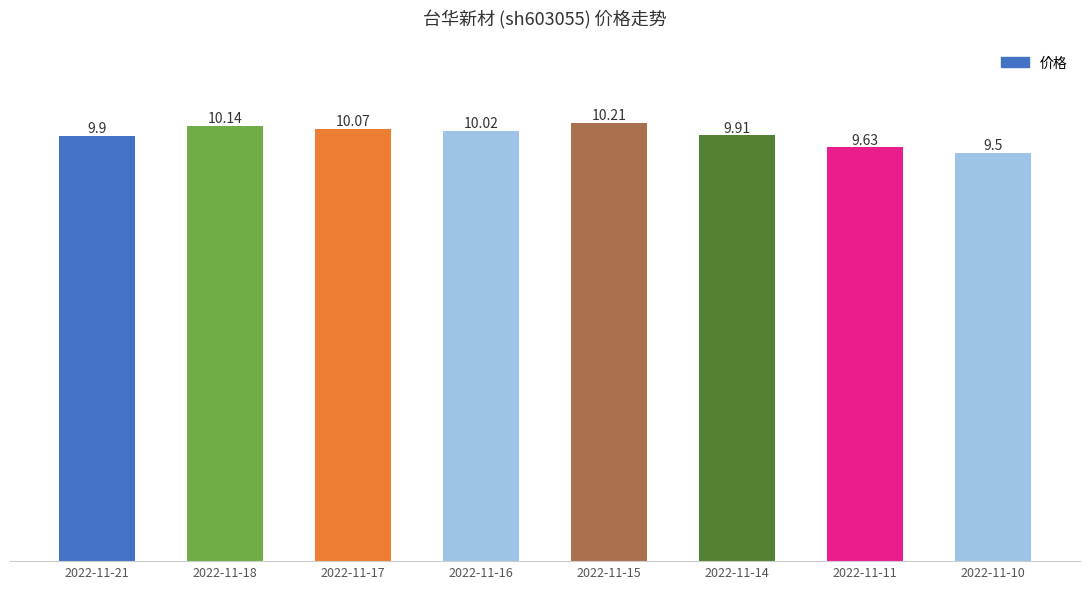

Reading left to right, transcribe all the data shown in this chart.

2022-11-21=9.9	2022-11-18=10.1	2022-11-17=10.1	2022-11-16=10.0	2022-11-15=10.2	2022-11-14=9.9	2022-11-11=9.6	2022-11-10=9.5